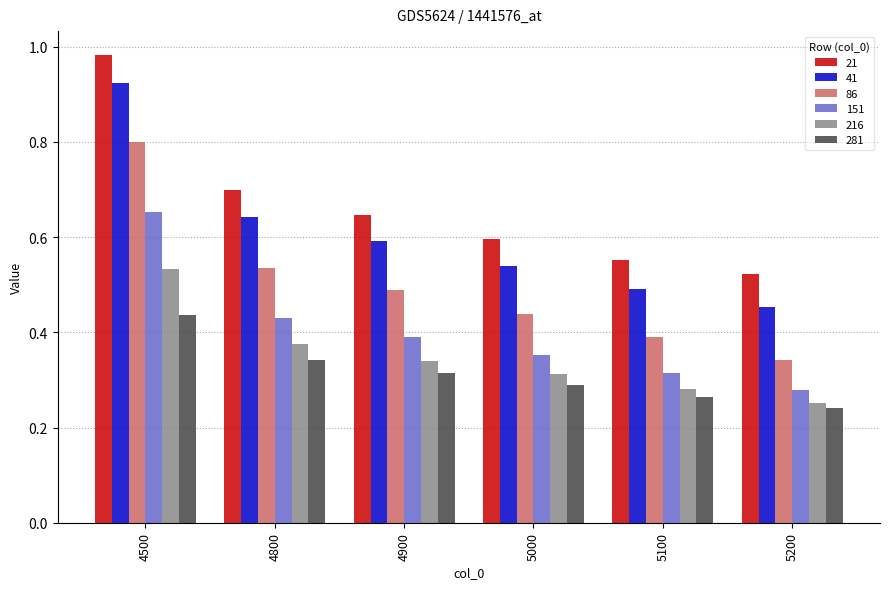

Which category has the lowest value in the 151 series?

5200